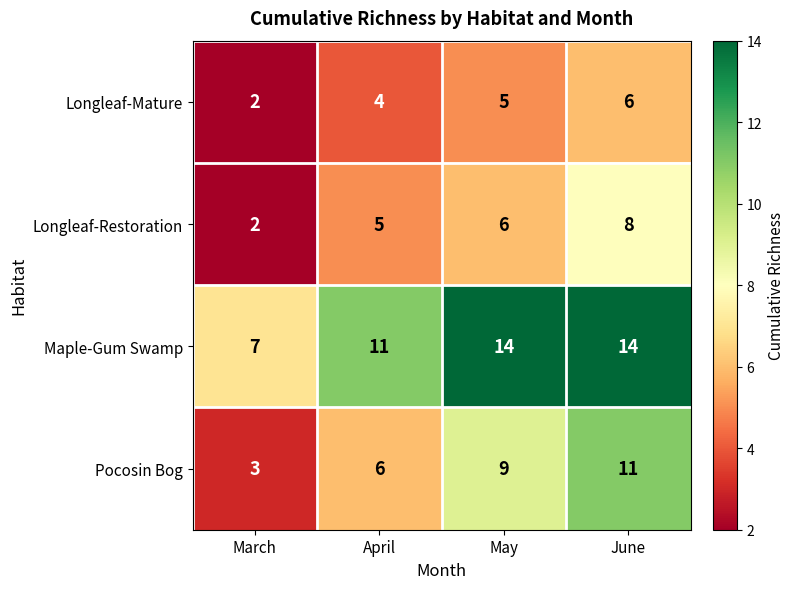

How many Maple-Gum Swamp values are between 11 and 14?

3